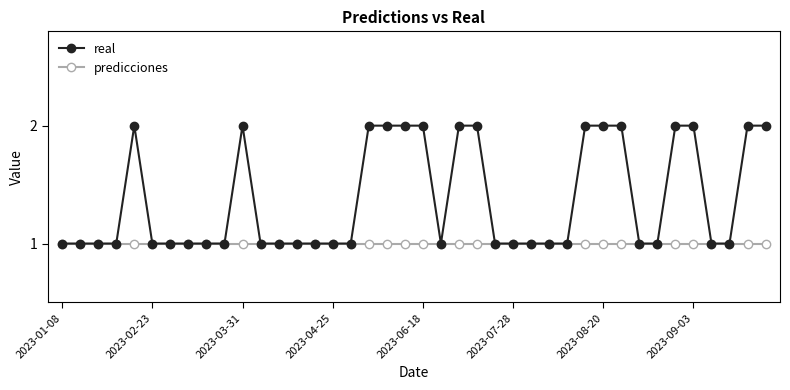

Rank the series by their maximum value, from highest to lowest.

real, predicciones